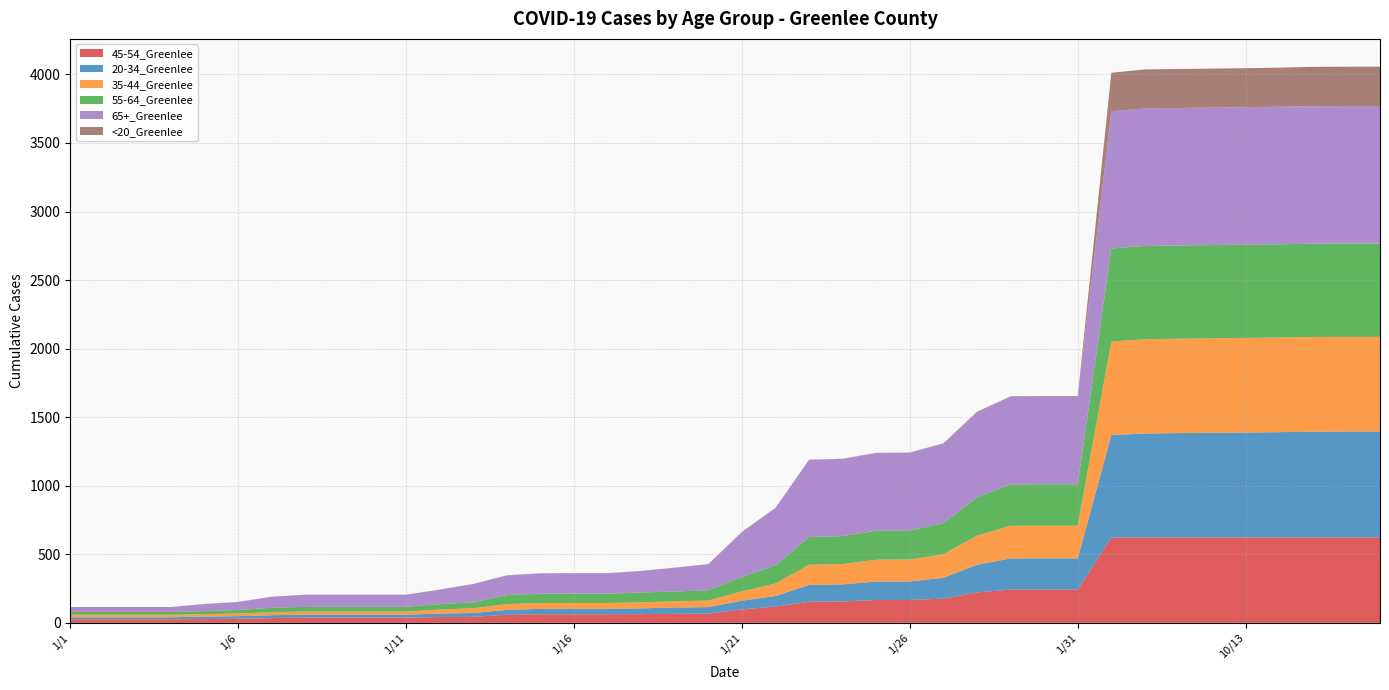

Reading left to right, list all the values displayed in this chart.

45-54_Greenlee: 26	26	26	26	28	30	35	38	38	38	38	43	44	59	63	63	63	64	66	68	98	119	154	156	167	167	177	222	243	243	243	623	623	623	623	623	623	623	623	623
20-34_Greenlee: 15	15	15	15	18	19	21	22	22	22	22	25	28	36	39	39	39	42	46	47	64	77	123	125	134	135	152	202	227	227	227	747	758	761	763	765	768	771	772	772
35-44_Greenlee: 18	18	18	18	18	19	22	23	23	23	23	29	35	42	43	43	43	44	45	48	68	91	147	148	160	160	172	212	238	239	239	682	688	688	689	690	690	691	691	691
55-64_Greenlee: 21	21	21	21	22	26	32	34	34	34	34	40	43	66	68	68	68	72	72	75	105	134	202	204	211	211	227	279	302	302	302	678	680	680	680	680	680	680	680	680
65+_Greenlee: 36	36	36	36	51	58	80	88	88	88	88	105	133	143	148	149	149	156	173	190	328	417	563	563	567	568	581	620	637	638	638	1001	1003	1003	1003	1003	1003	1003	1003	1003
<20_Greenlee: 0	0	0	0	1	1	1	1	1	1	1	1	1	1	1	1	1	1	1	1	1	1	1	1	1	1	1	5	5	5	5	281	284	284	284	284	285	287	287	287